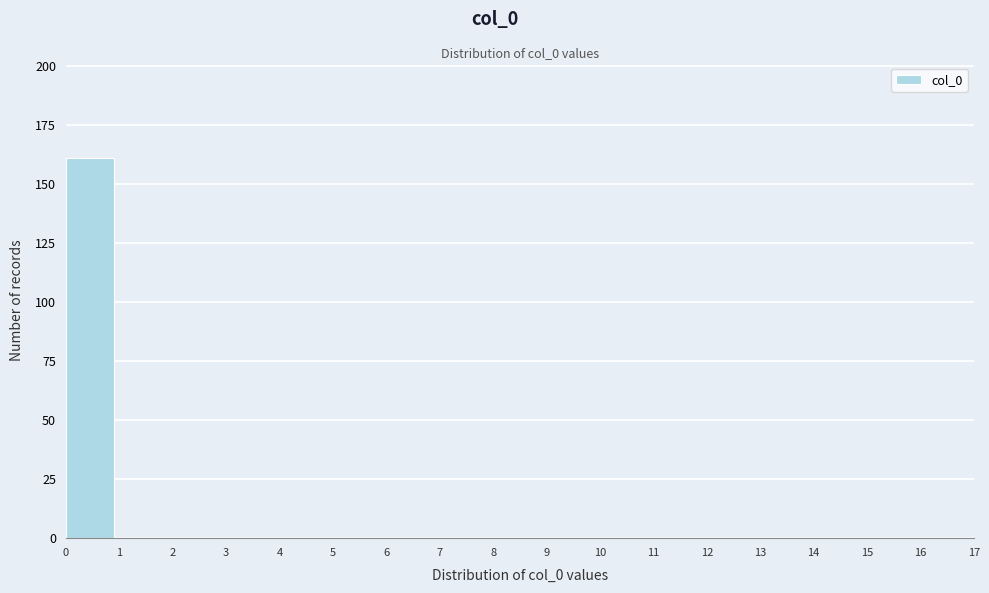

Over which range of the x-axis is the bar tallest?

0 to 1